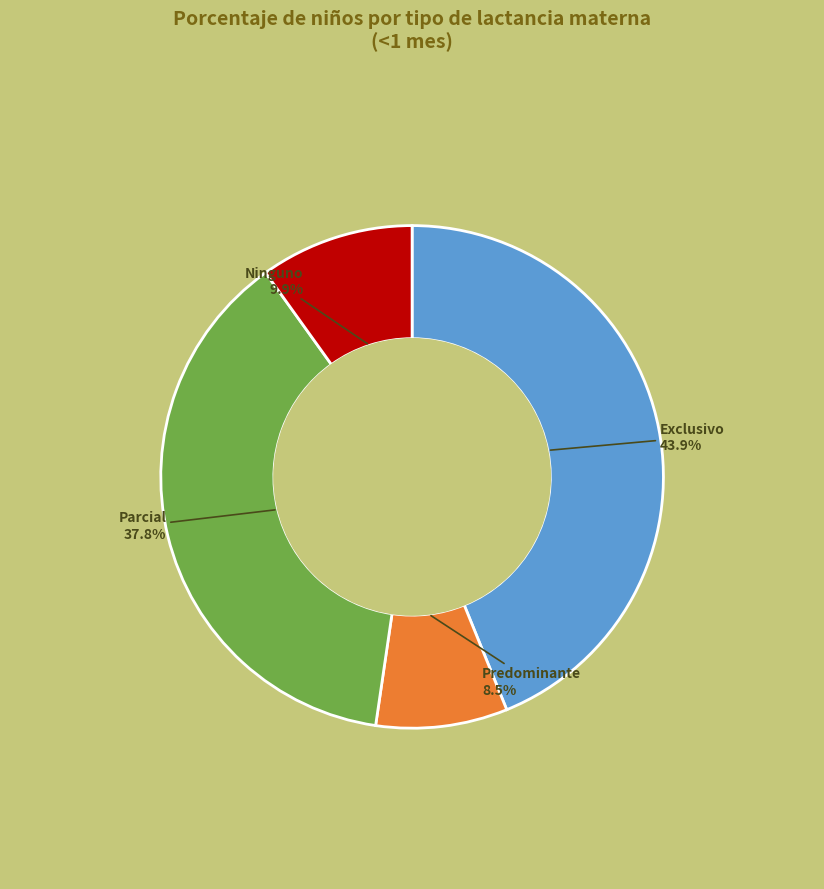

Is there any slice that represents more than half of the pie?

No